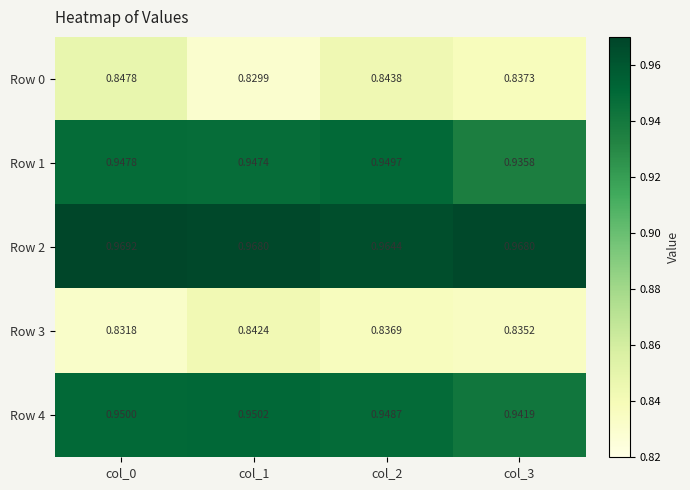

Is the value of Row 0 at col_1 greater than the value of Row 2 at col_0?

No